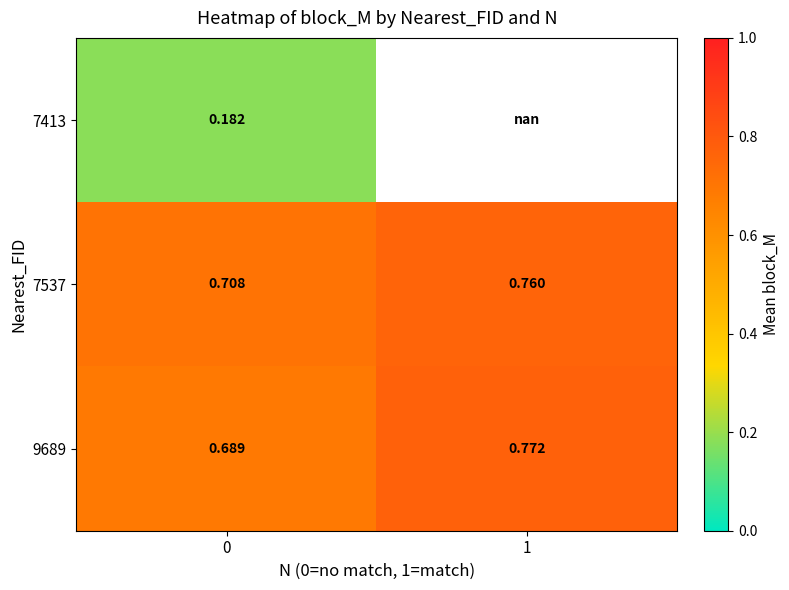

Is the value of 9689 at 0 greater than the value of 7413 at 0?

Yes